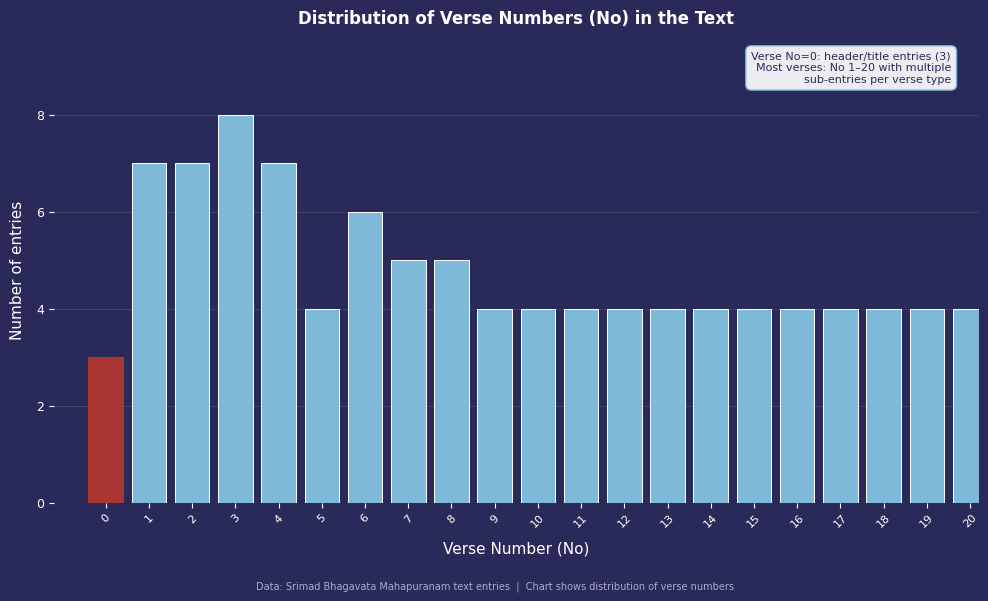

Reading right to left, list all the values displayed in this chart.

4	4	4	4	4	4	4	4	4	4	4	4	5	5	6	4	7	8	7	7	3